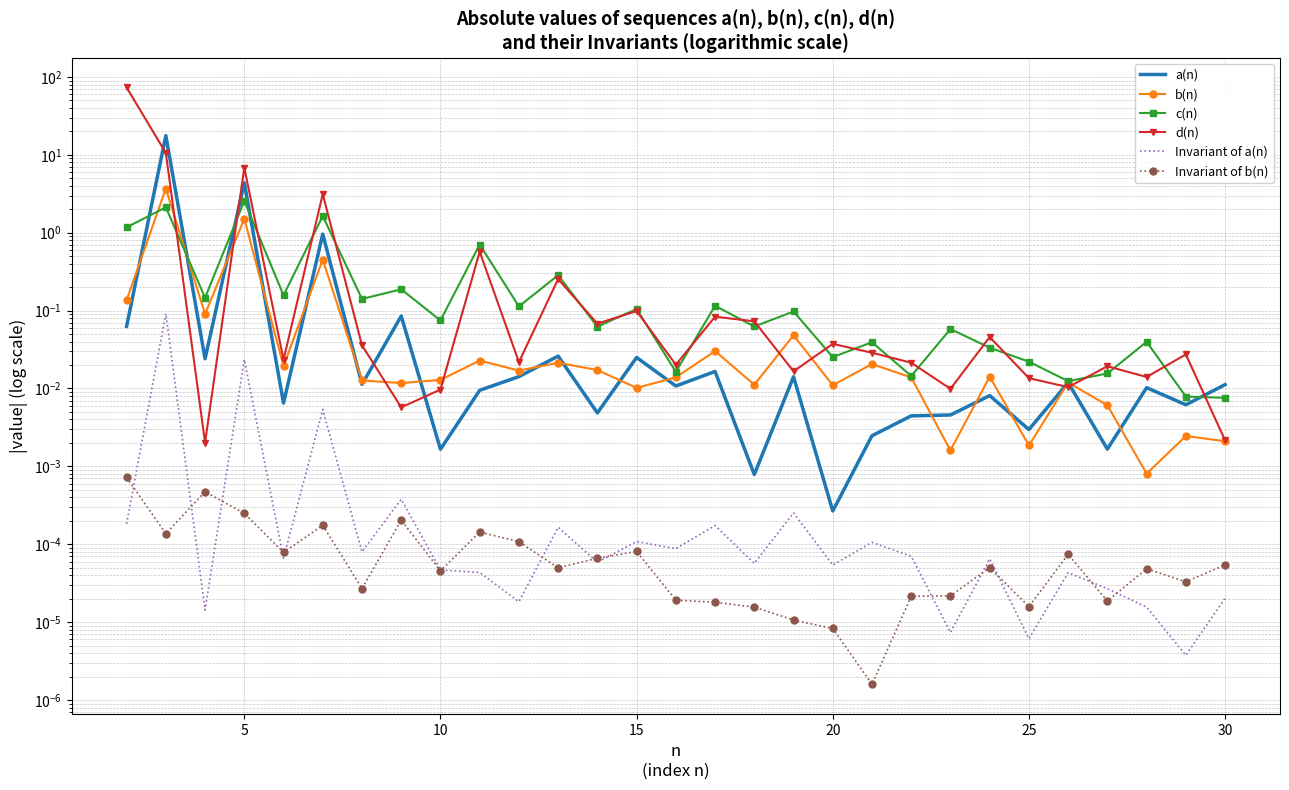

Which series has the largest range (max minus min)?

d(n)